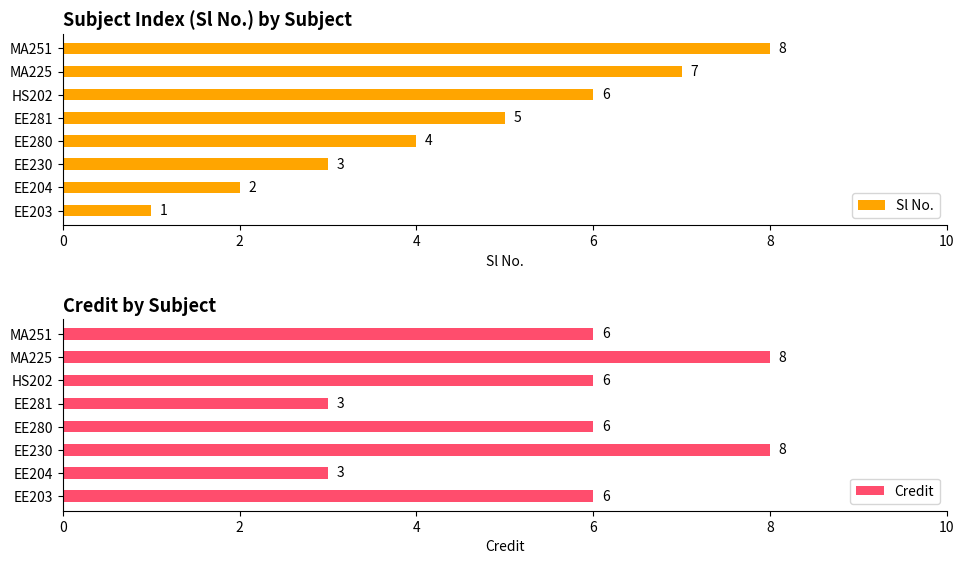

What is the sum of all Sl No. values?

36